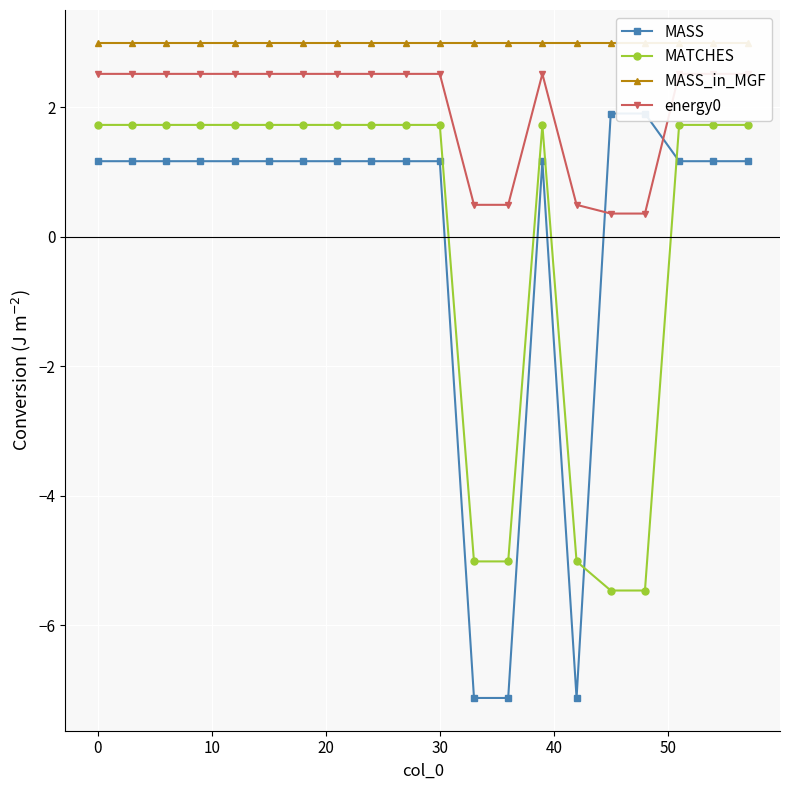

True or false: MASS_in_MGF and MASS cross at least once.

False